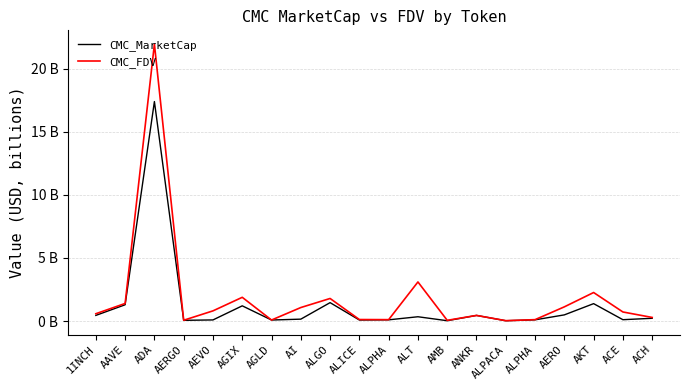

Which series has the largest total across all categories?

CMC_FDV